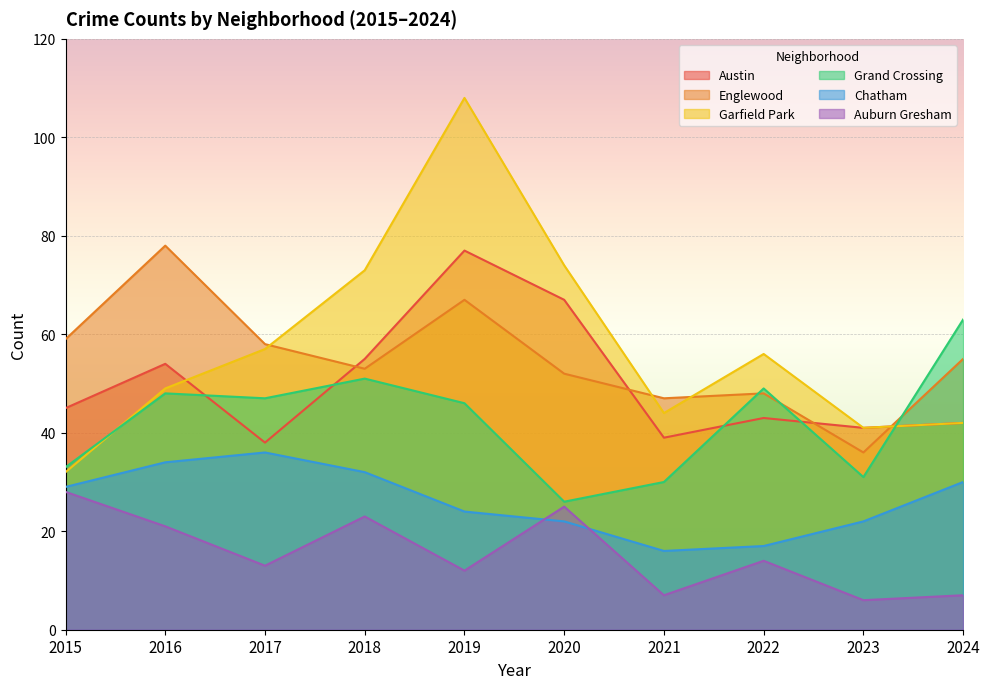

What is the spread (max minus min) of values at 2016?

57